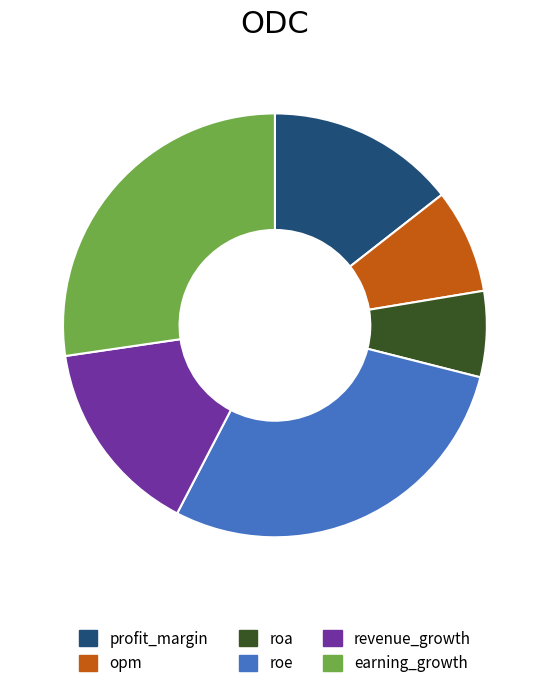

How many slices are in this pie chart?

6